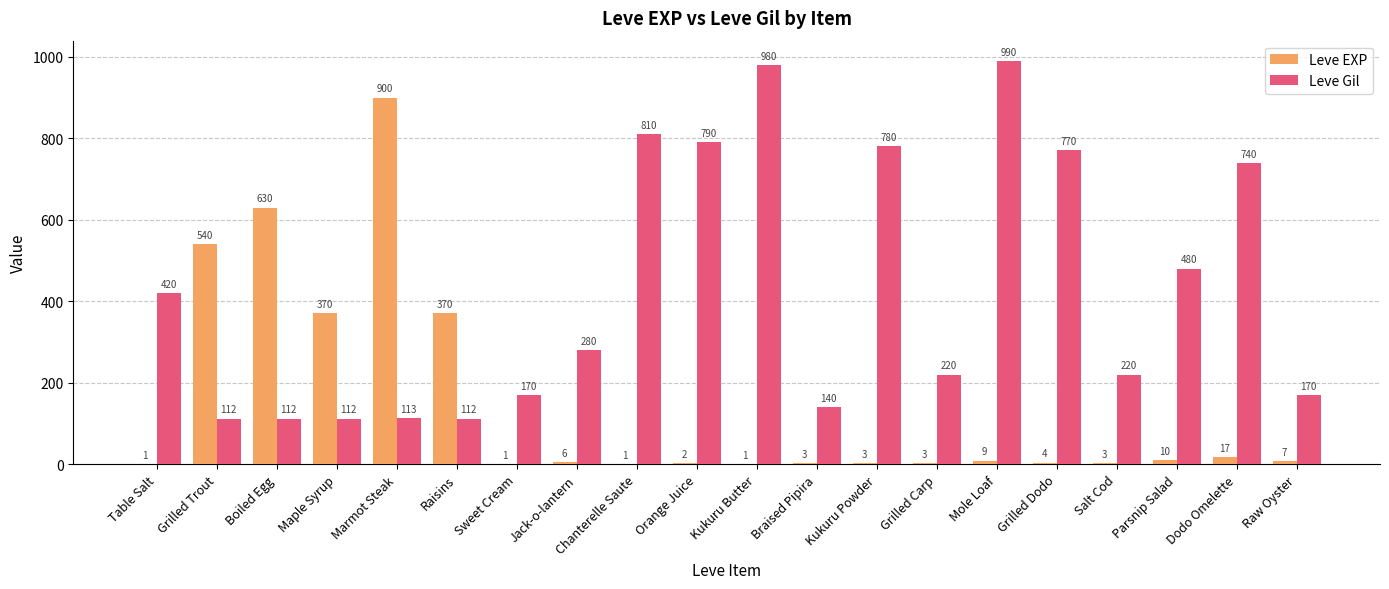

Between Grilled Trout and Grilled Dodo, which series saw the biggest shift?

Leve Gil